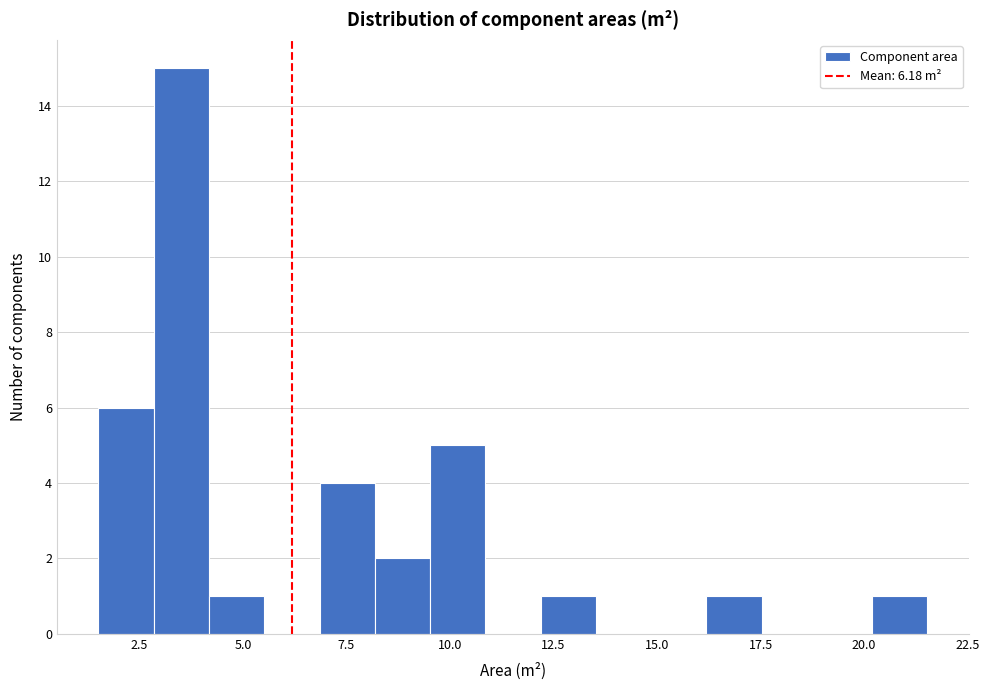

Read against the x-axis, roughly where is the centre of the tallest bar?

3.5